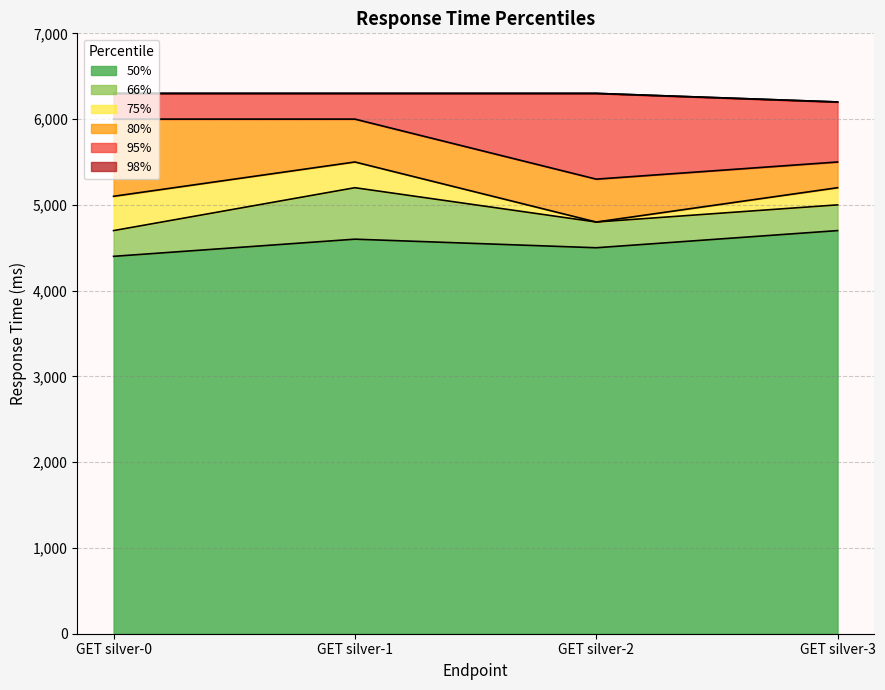

At which category is the sum across all series the highest?

GET silver-1